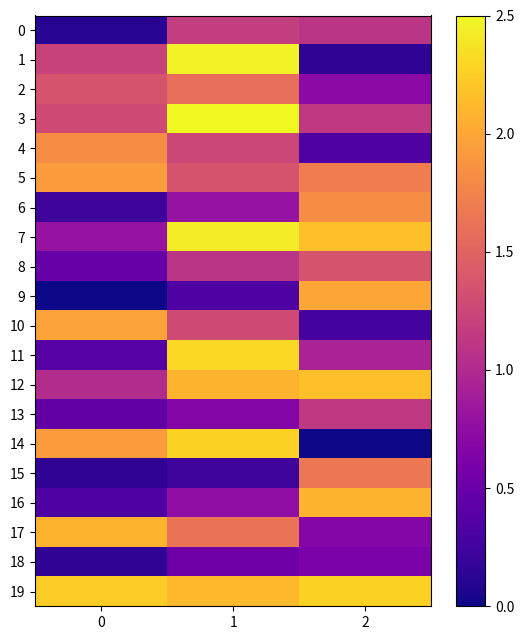

Rank the series at 0 from lowest to highest value.

9, 0, 15, 18, 6, 16, 11, 13, 8, 7, 12, 1, 3, 2, 4, 5, 14, 10, 17, 19